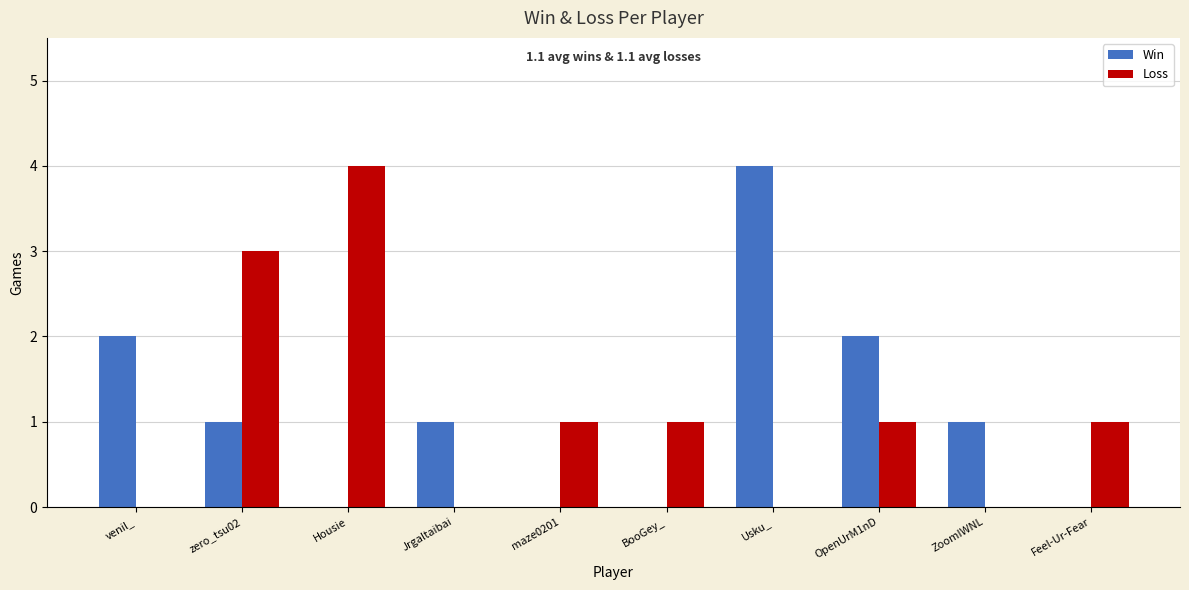

Reading right to left, transcribe all the data shown in this chart.

Win: 0	1	2	4	0	0	1	0	1	2
Loss: 1	0	1	0	1	1	0	4	3	0